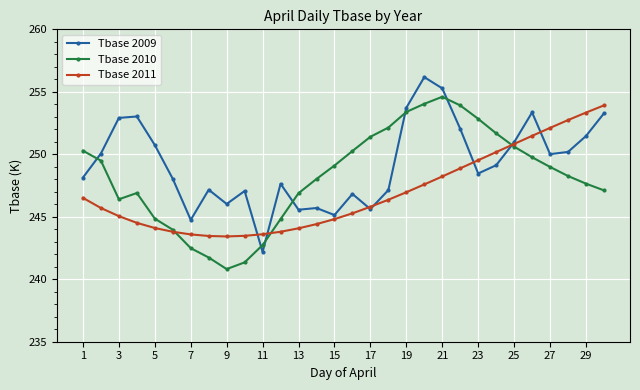

Rank the series by their average value, from lowest to highest.

Tbase 2011, Tbase 2010, Tbase 2009